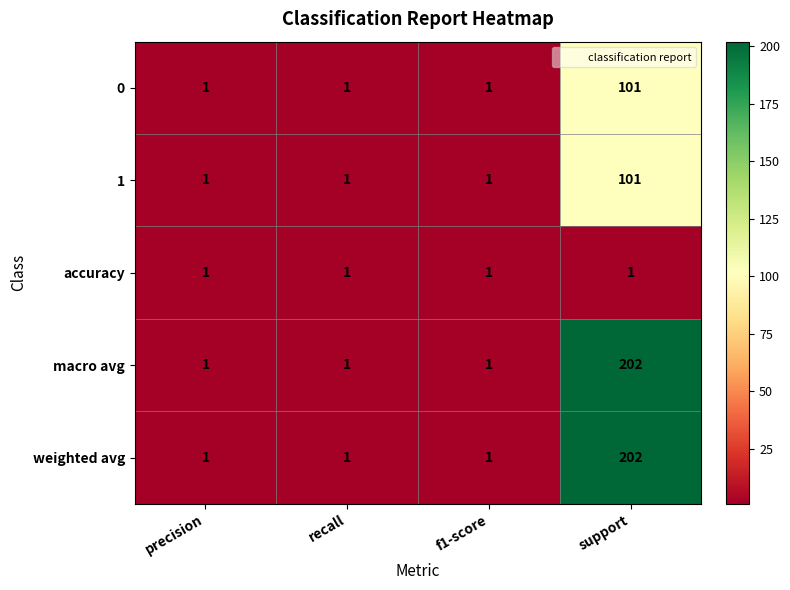

How many 0 values are between 1 and 101?

4